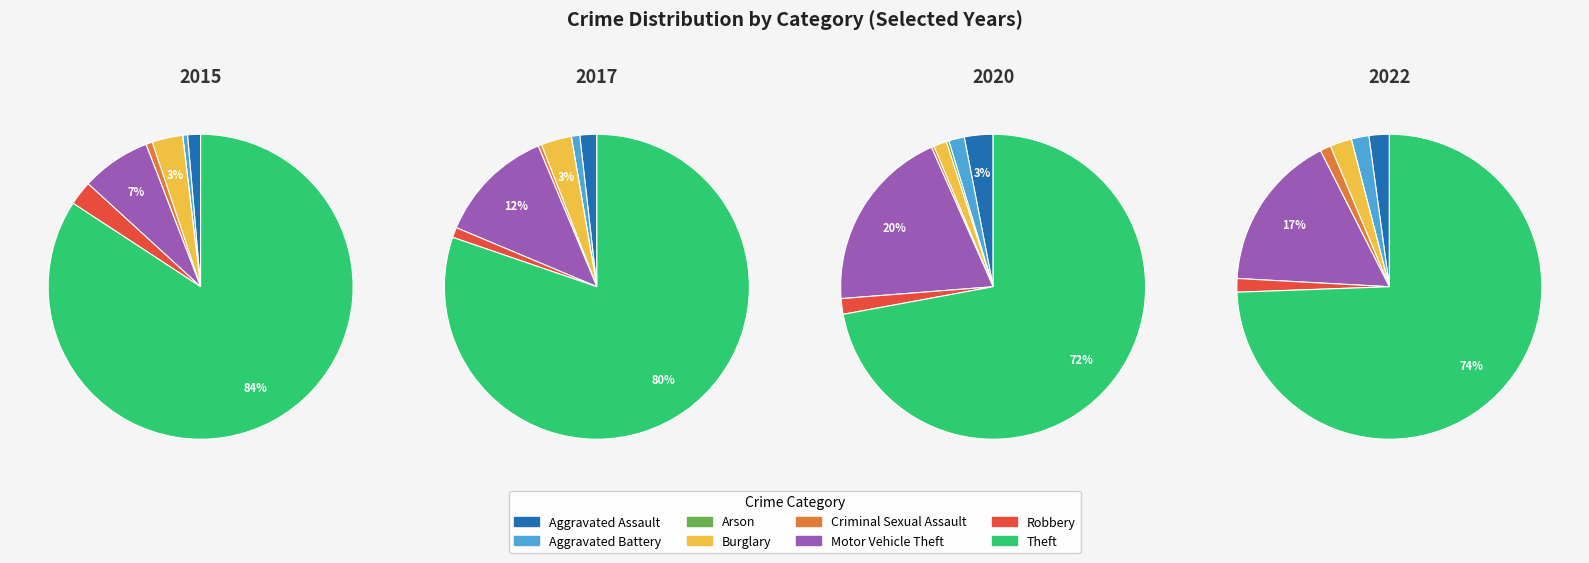

Which series changed the most between Aggravated Assault and Theft?

2022